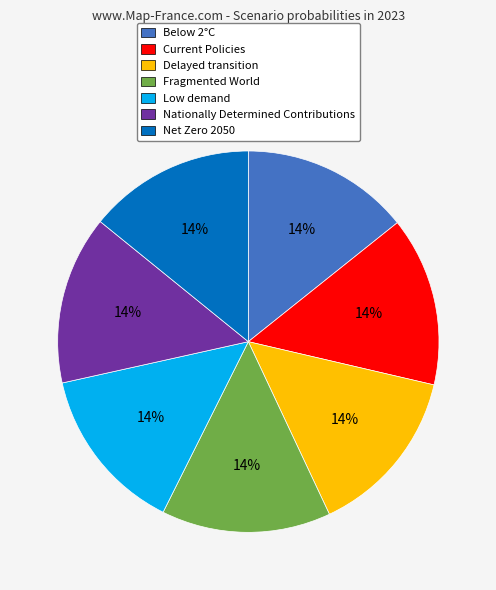

Is there any slice that represents more than half of the pie?

No